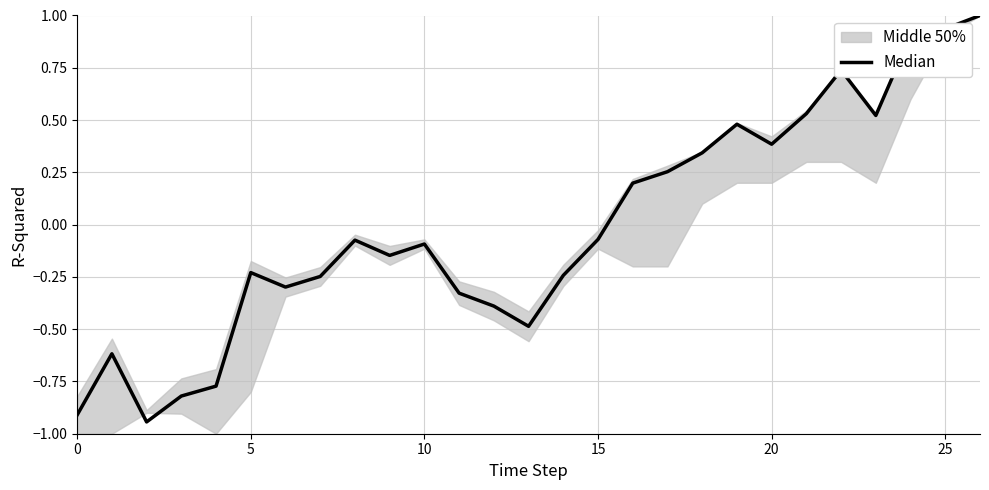

What is the difference between the maximum and second lowest values?

1.9